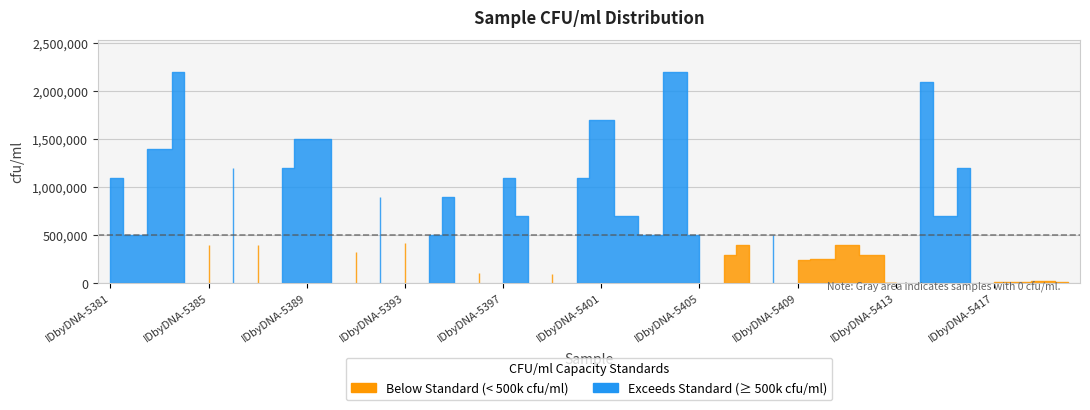

How many interior local peaks (higher than both neighbors) does the data have?

12